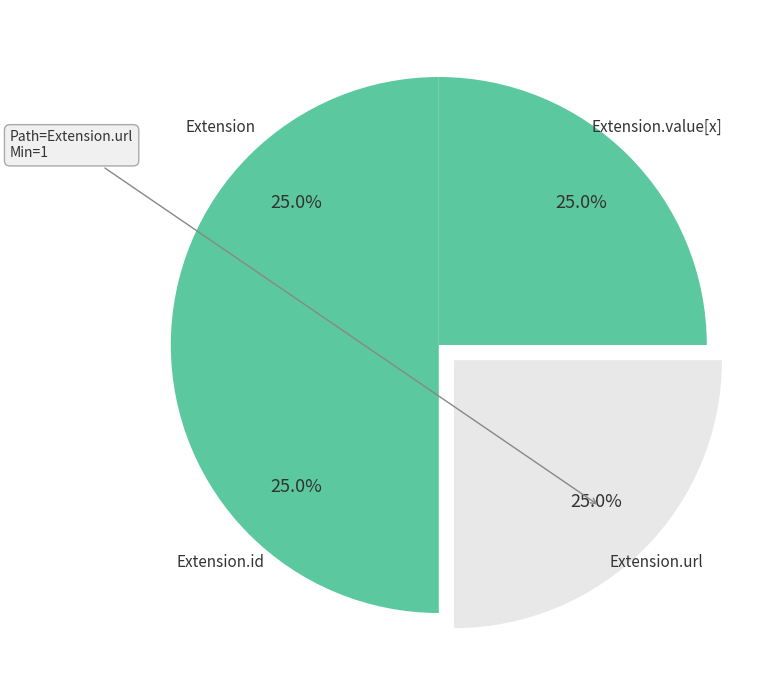

To the nearest percent, what is the difference between the largest and smallest slice percentages?

0%